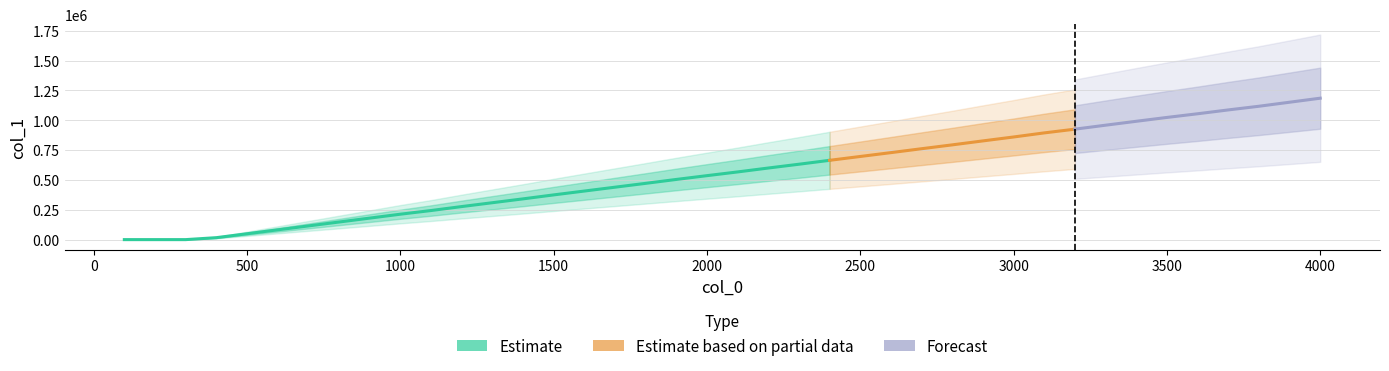

What is the sum of all values?

22231552